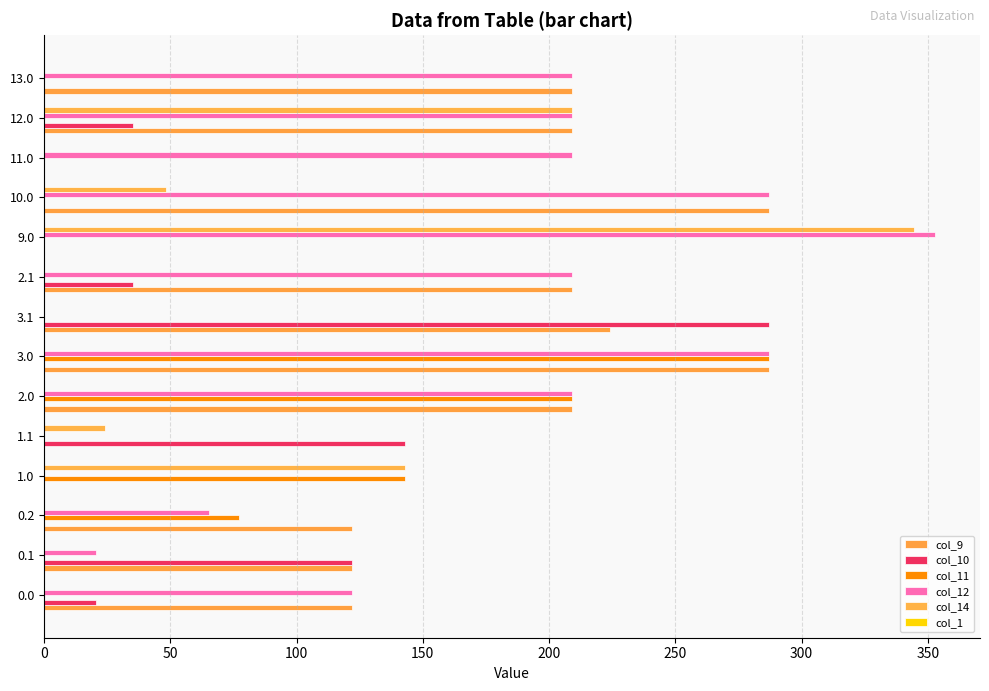

How many data points in col_11 are above 0?

4